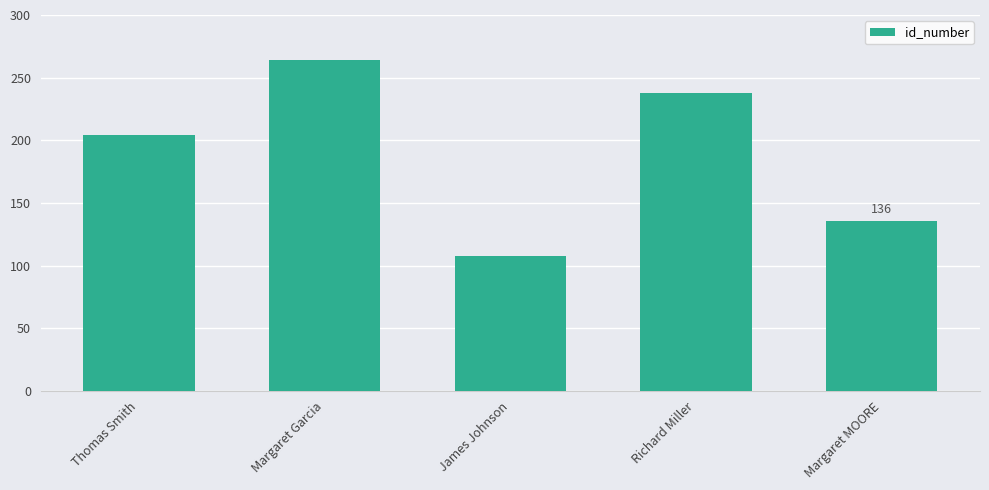

What is the average value?

190